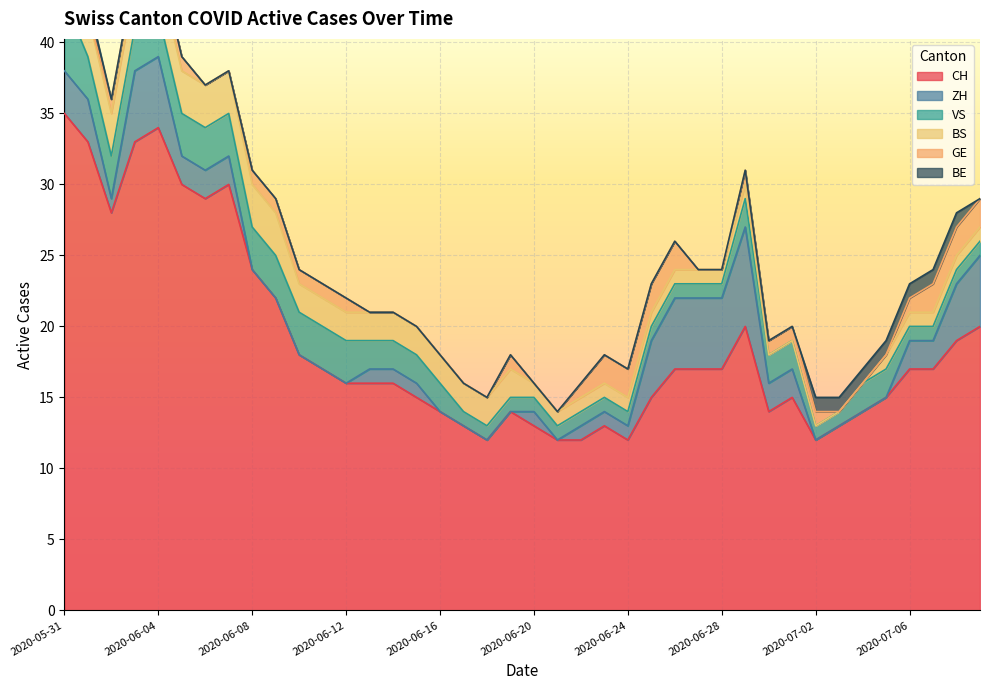

At how many categories does at least one series exceed 29?

6